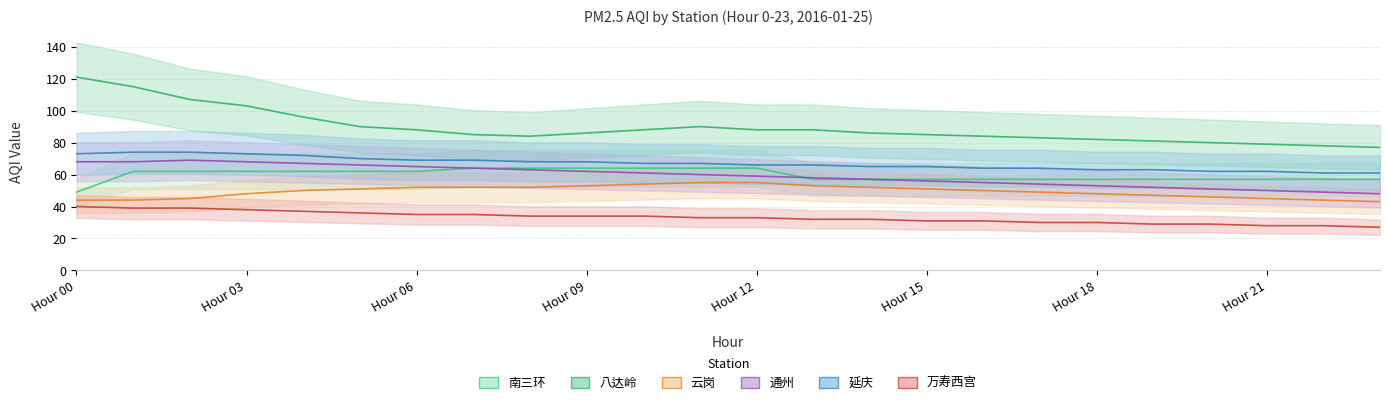

True or false: 通州 has more than 1 interior local peaks.

False